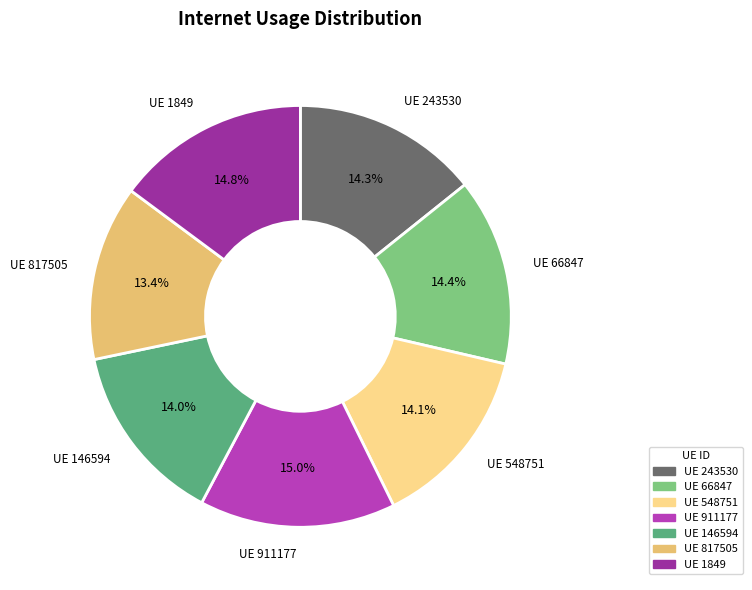

Is UE 817505 the majority of the pie?

No